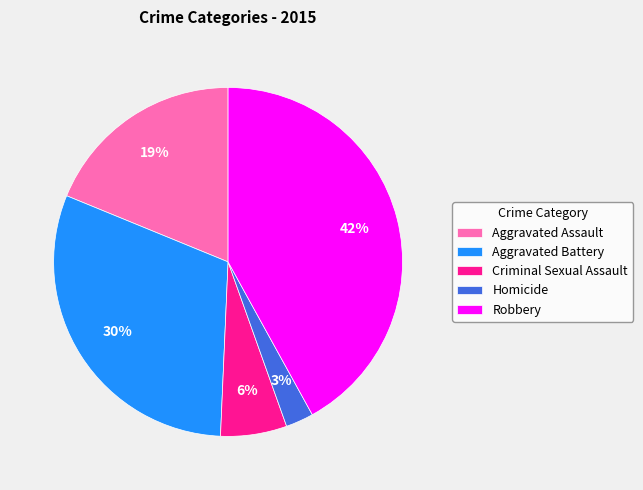

Do Criminal Sexual Assault and Robbery together represent more than half of the pie?

No